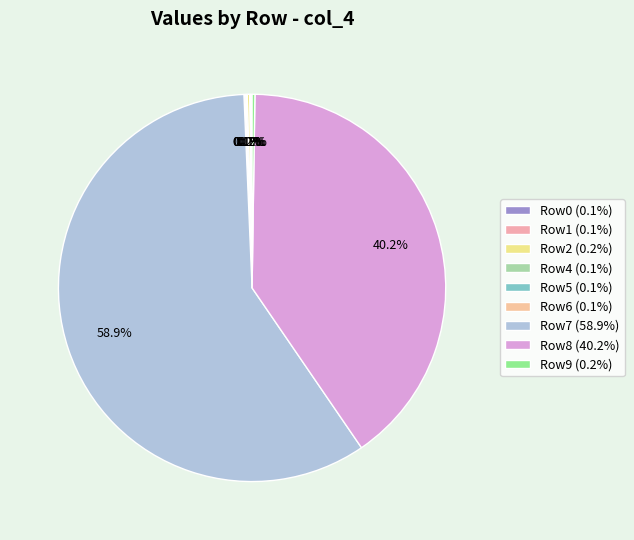

Which category accounts for the majority?

Row7 (58.9%)